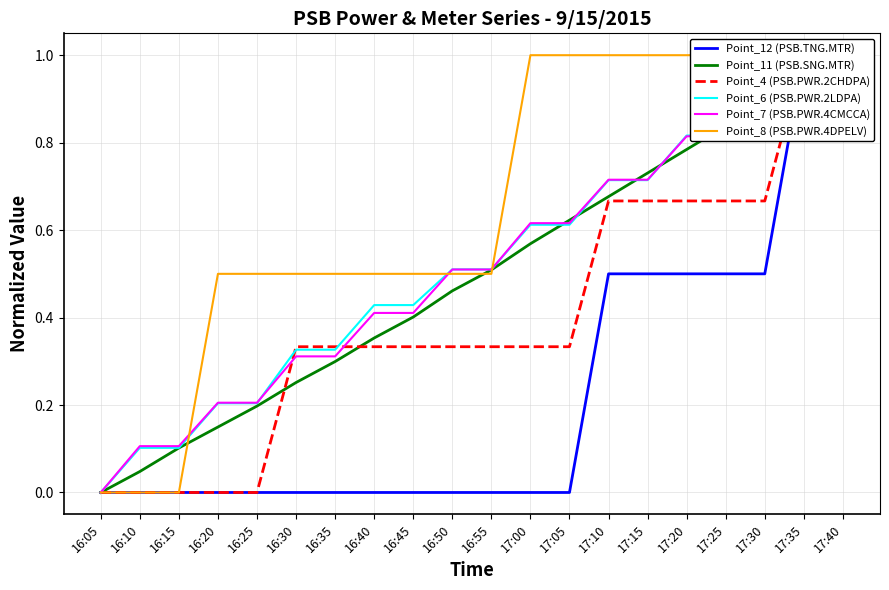

What is the sum of the Point_7 (PSB.PWR.4CMCCA) values at 16:25 and 16:30?

0.5